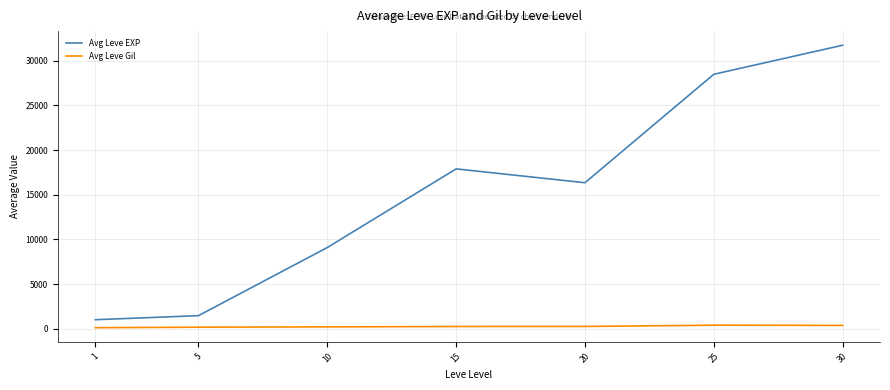

What is the maximum value shown in the chart?

31744.0